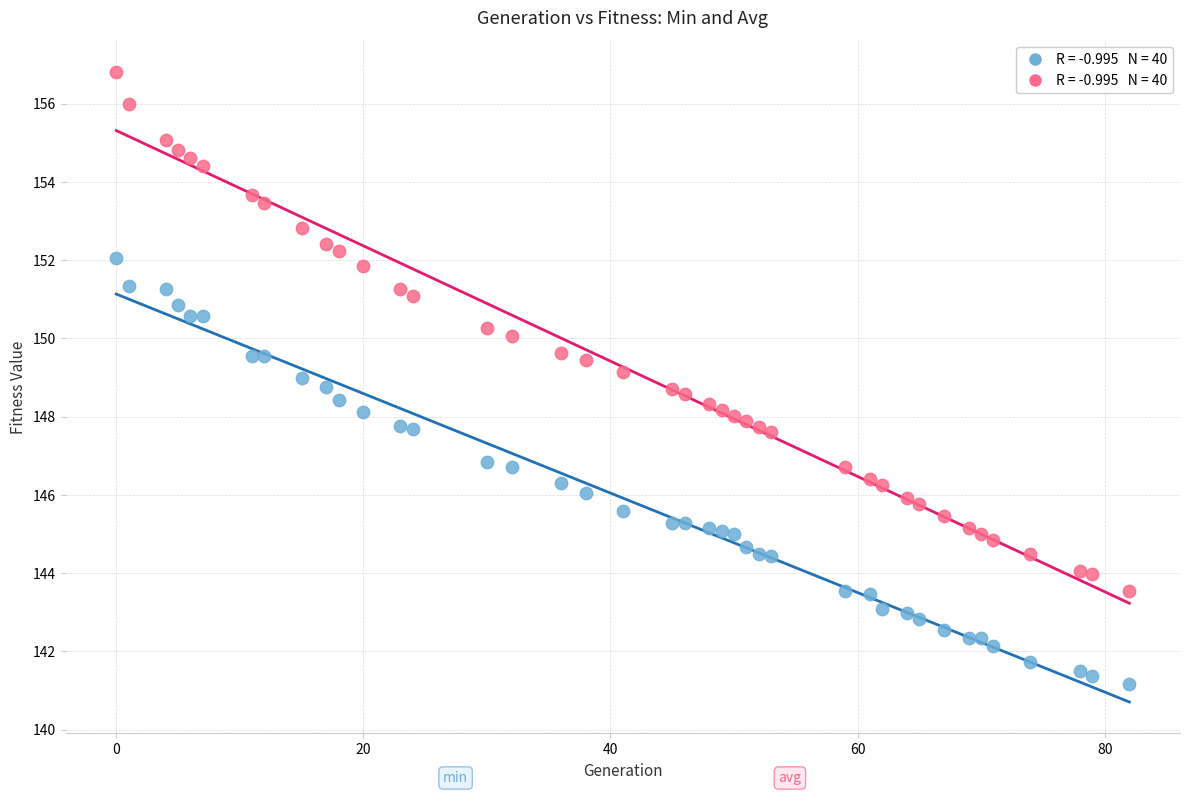

Across all data points, what is the range of X values (max minus min)?

82.0